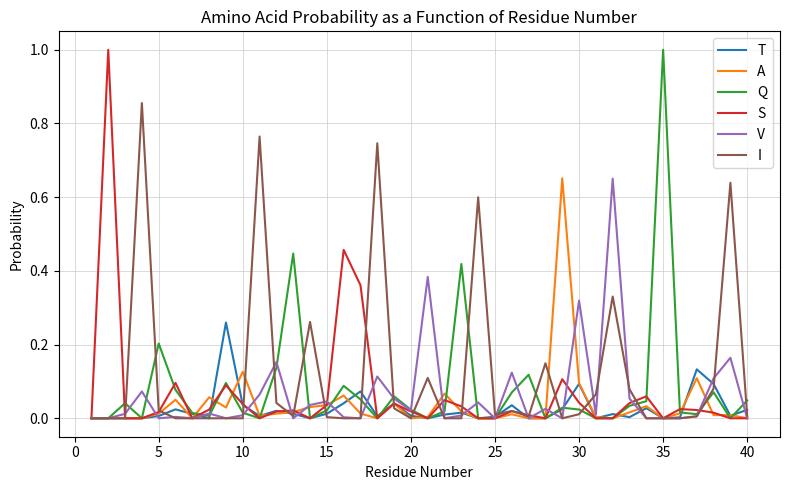

What is the maximum value shown in the chart?

1.0